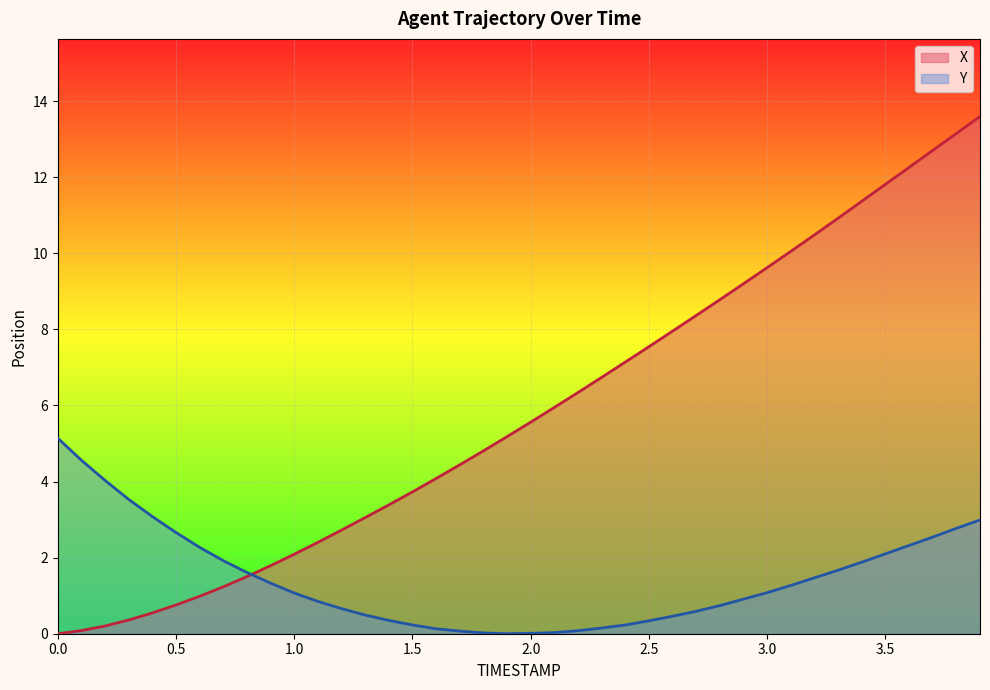

Reading left to right, what are all the values shown in this chart?

X: 0.0=0.0	0.1=0.1	0.2=0.2	0.3=0.4	0.4=0.5	0.5=0.8	0.6=1.0	0.7=1.2	0.8=1.5	0.9=1.8	1.0=2.1	1.1=2.4	1.2=2.7	1.3=3.1	1.4=3.4	1.5=3.7	1.6=4.1	1.7=4.4	1.8=4.8	1.9=5.2	2.0=5.6	2.1=5.9	2.2=6.3	2.3=6.7	2.4=7.1	2.5=7.5	2.6=8.0	2.7=8.4	2.8=8.8	2.9=9.2	3.0=9.6	3.1=10.1	3.2=10.5	3.3=10.9	3.4=11.4	3.5=11.8	3.6=12.3	3.7=12.7	3.8=13.1	3.9=13.6
Y: 0.0=5.1	0.1=4.6	0.2=4.0	0.3=3.5	0.4=3.1	0.5=2.7	0.6=2.3	0.7=1.9	0.8=1.6	0.9=1.3	1.0=1.1	1.1=0.9	1.2=0.7	1.3=0.5	1.4=0.4	1.5=0.2	1.6=0.1	1.7=0.1	1.8=0.0	1.9=0.0	2.0=0.0	2.1=0.0	2.2=0.1	2.3=0.2	2.4=0.2	2.5=0.3	2.6=0.5	2.7=0.6	2.8=0.7	2.9=0.9	3.0=1.1	3.1=1.3	3.2=1.5	3.3=1.7	3.4=1.9	3.5=2.1	3.6=2.3	3.7=2.5	3.8=2.8	3.9=3.0